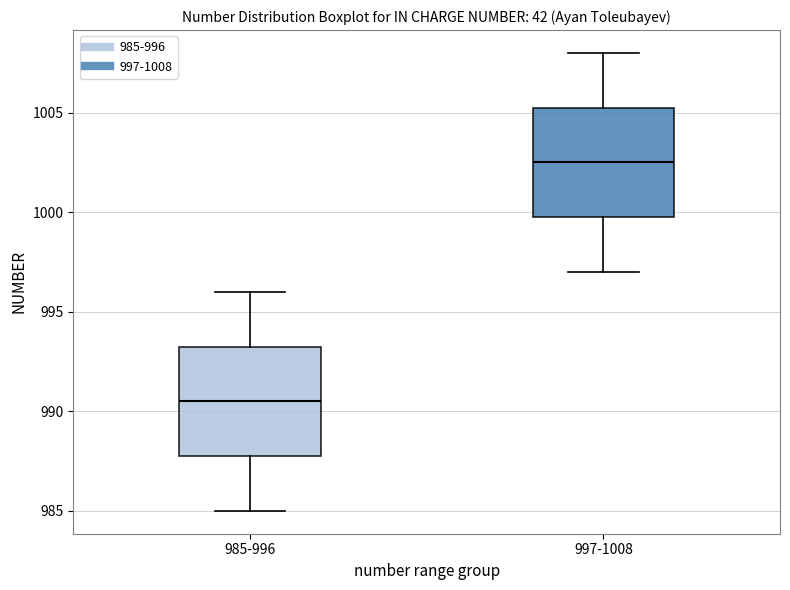

Reading left to right, read every box against the y-axis: the position of its median line, the range the box covers, and the ends of its whiskers. The values are not printed on the chart, so give them approximately, as read against the axis.

985-996: median 990.5, box 988.0 to 993.5, whiskers 985.0 to 996.0
997-1008: median 1002.5, box 1000.0 to 1005.5, whiskers 997.0 to 1008.0